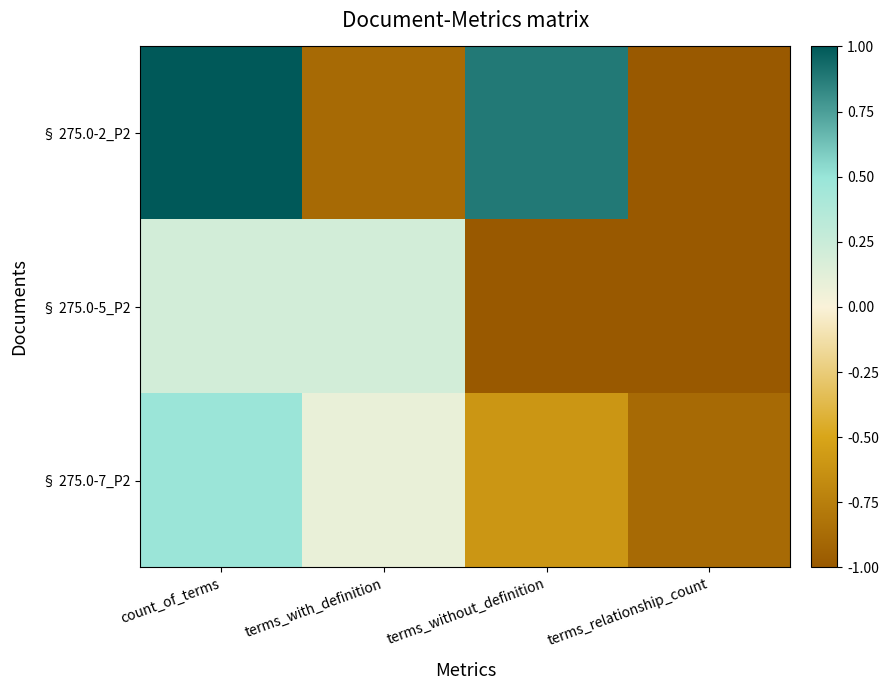

Count the number of data series in this chart.

3